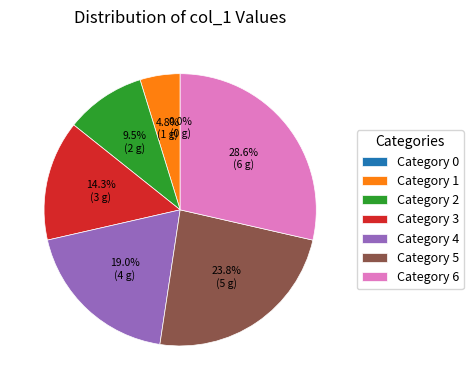

Does any single category account for the majority?

No